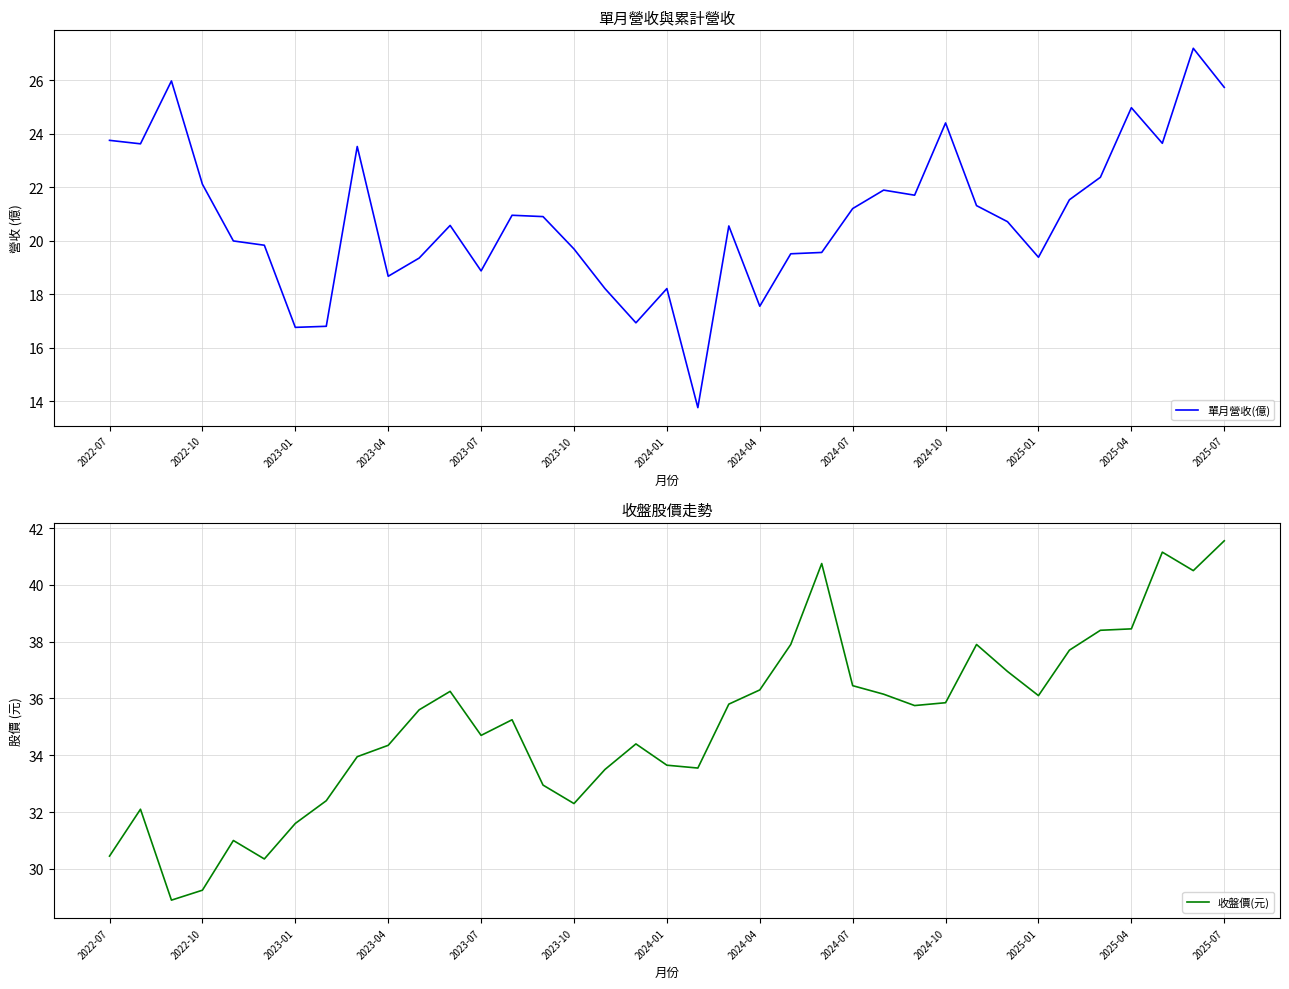

What is the difference between the second highest and second lowest values in the 單月營收(億) series?

9.2